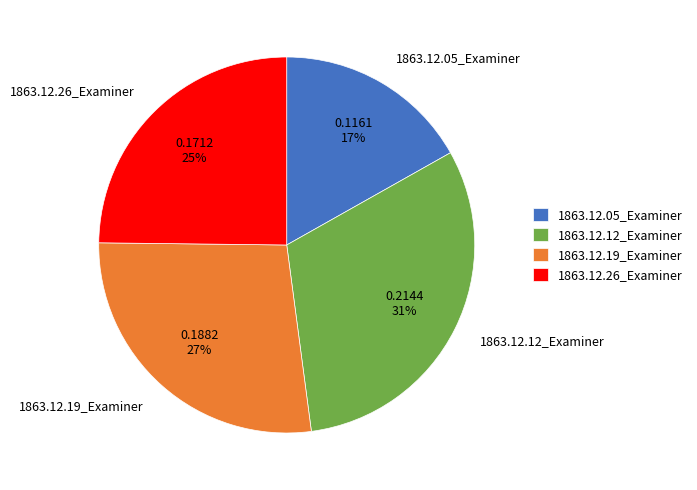

To the nearest percent, what is the combined percentage of 1863.12.19_Examiner and 1863.12.05_Examiner?

44%